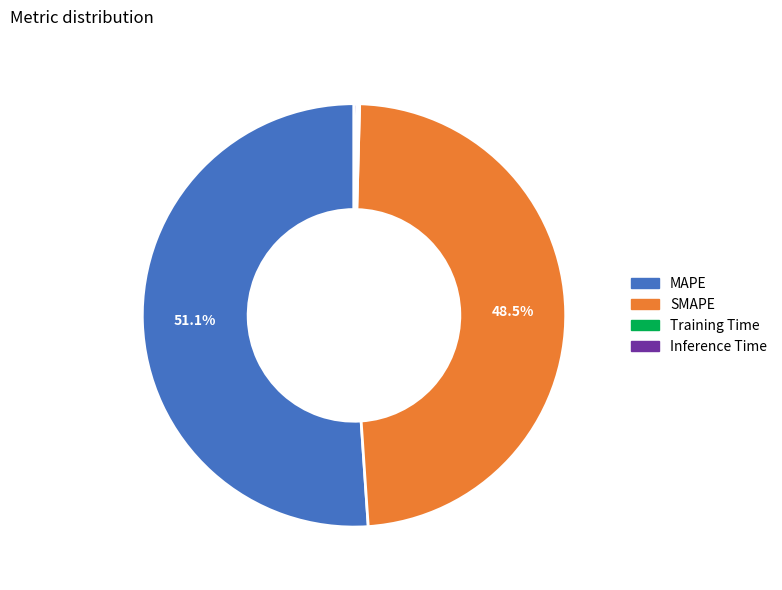

Which category accounts for the majority?

MAPE